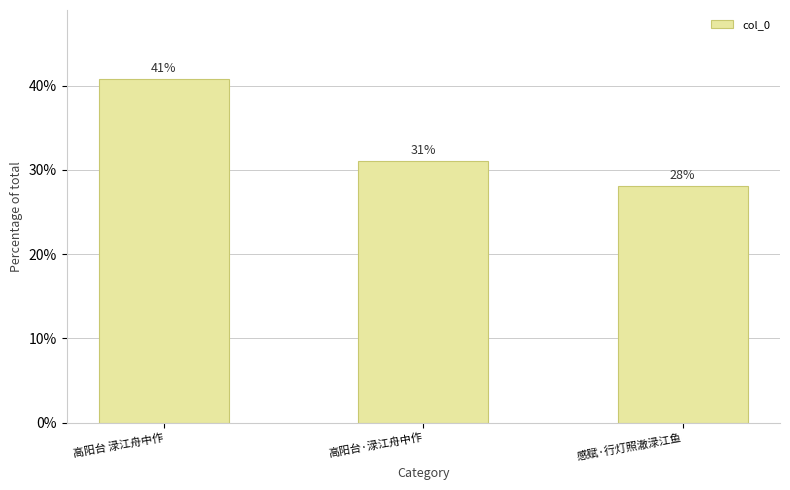

What is the sum of all values?

100.0